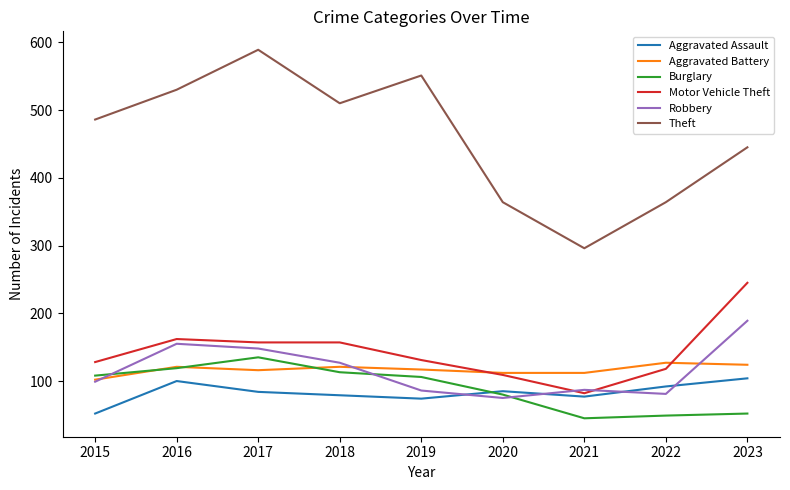

Read the Robbery value at 2018.

127